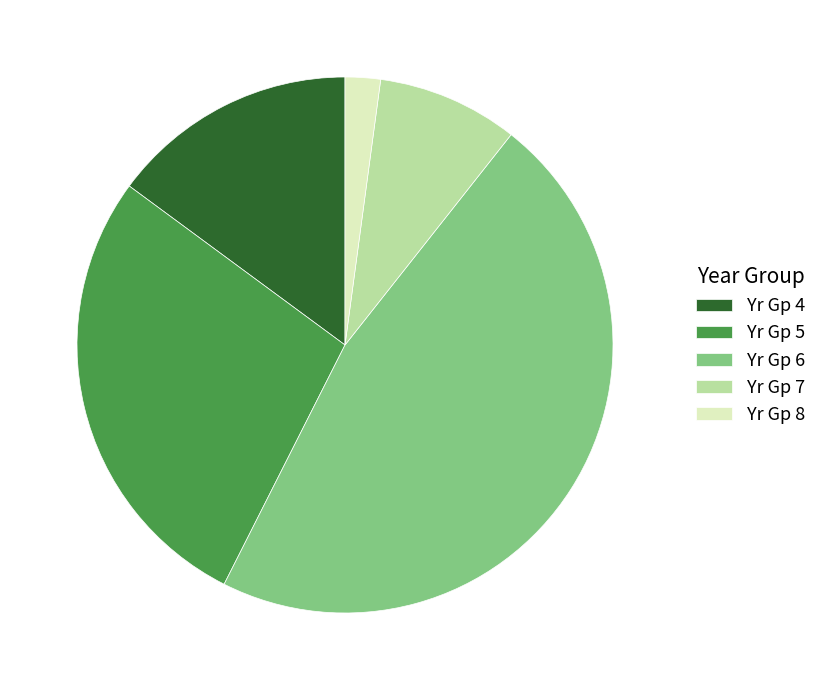

How many segments does this pie chart have?

5